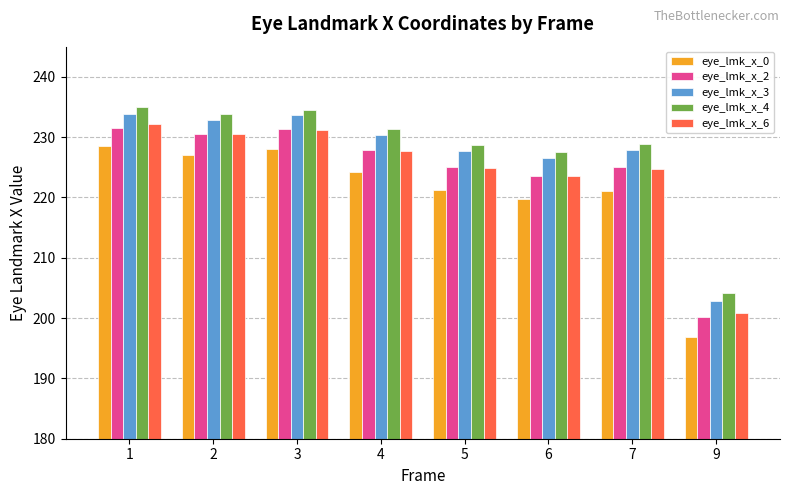

How many bars are there in each group?

5